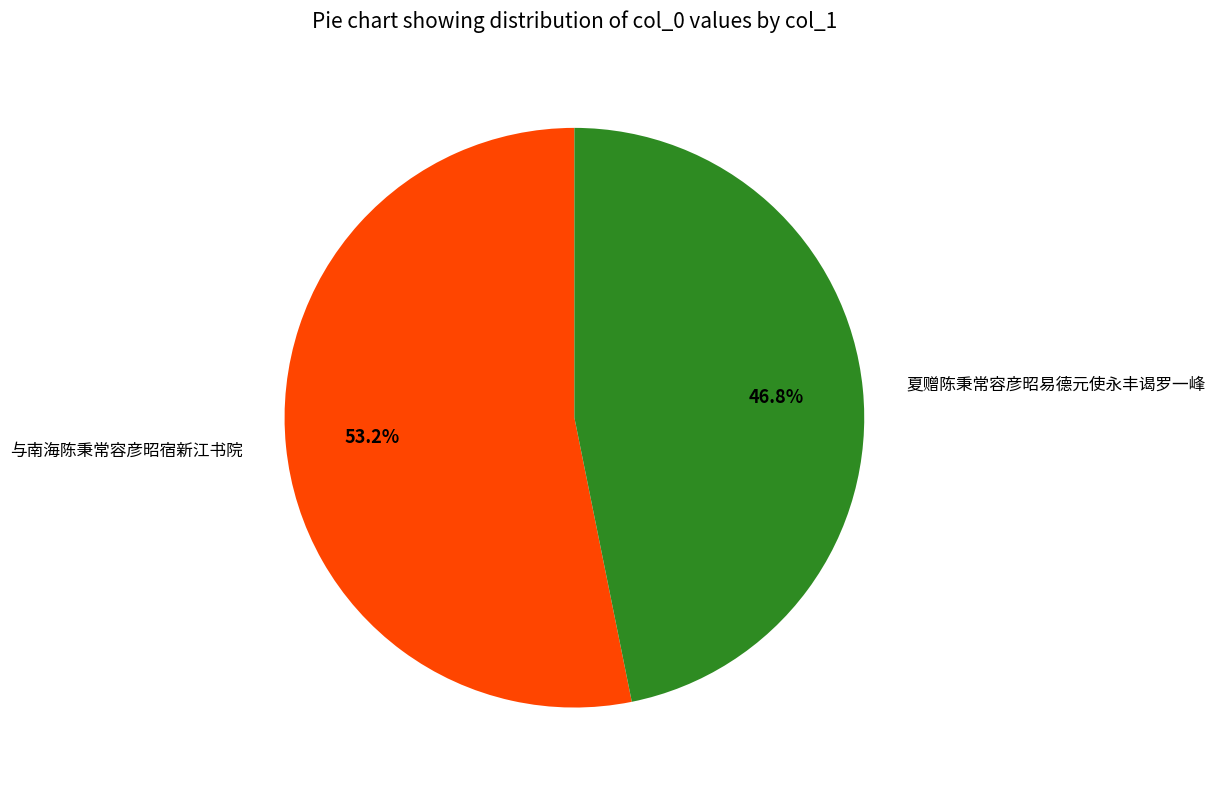

To the nearest percent, what is the combined percentage of 夏赠陈秉常容彦昭易德元使永丰谒罗一峰 and 与南海陈秉常容彦昭宿新江书院?

100%